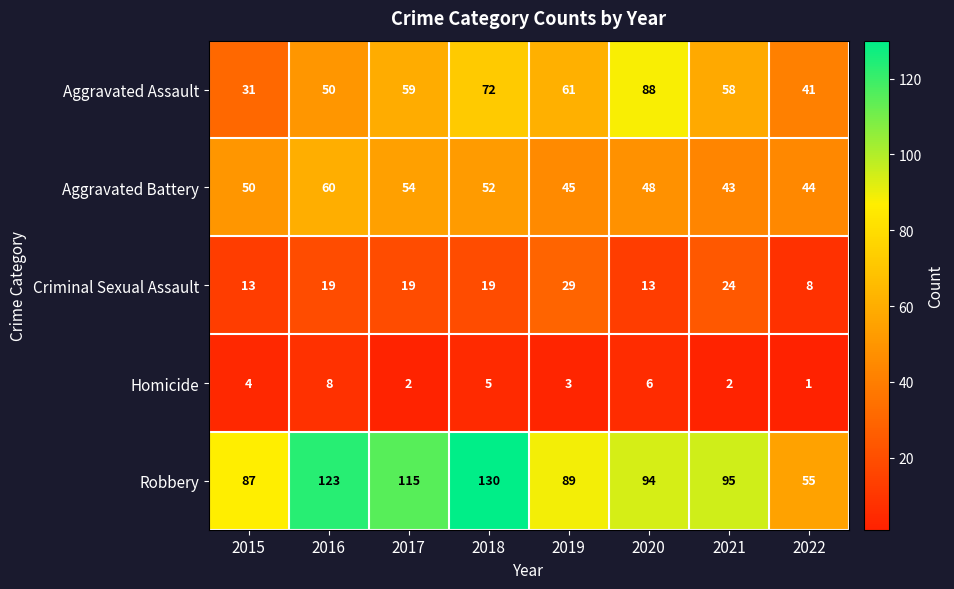

How many categories are shown in the chart?

8